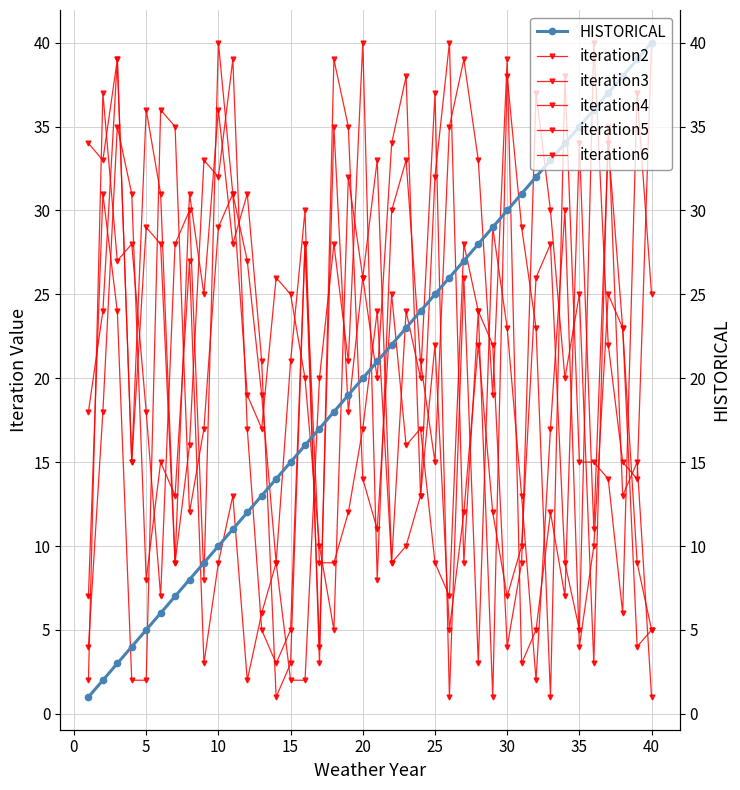

Where is the first local minimum for iteration2?

10